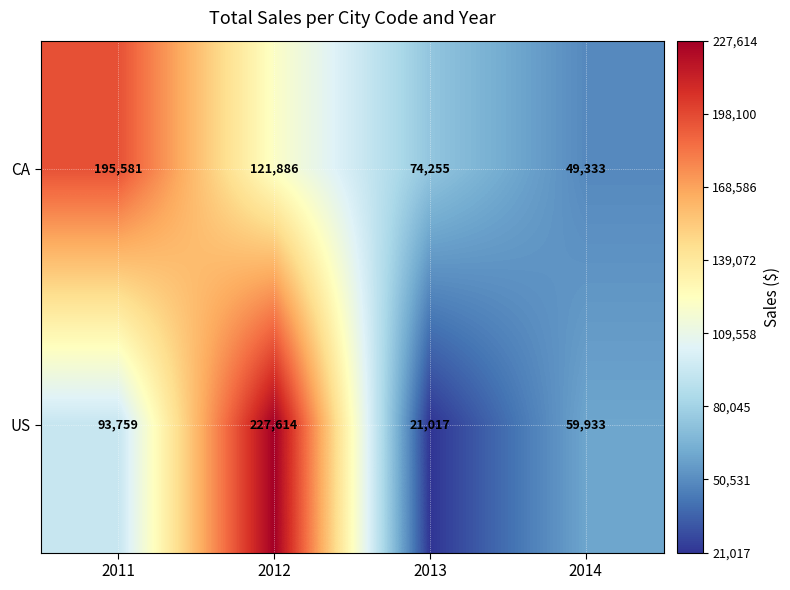

Reading right to left, extract all data points from this chart.

CA: 2014=49333	2013=74255	2012=121886	2011=195581
US: 2014=59933	2013=21017	2012=227614	2011=93759